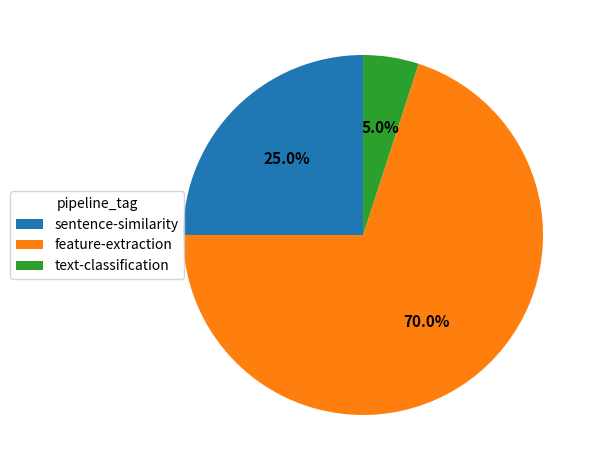

Rank the categories by value from highest to lowest.

feature-extraction, sentence-similarity, text-classification